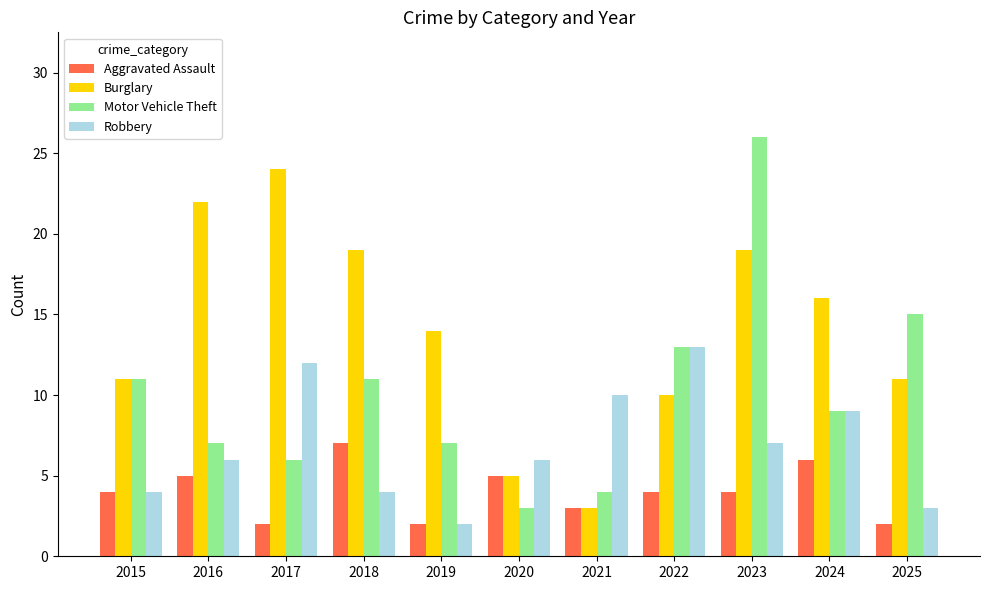

True or false: Robbery has a value of 2 at 2018.

False